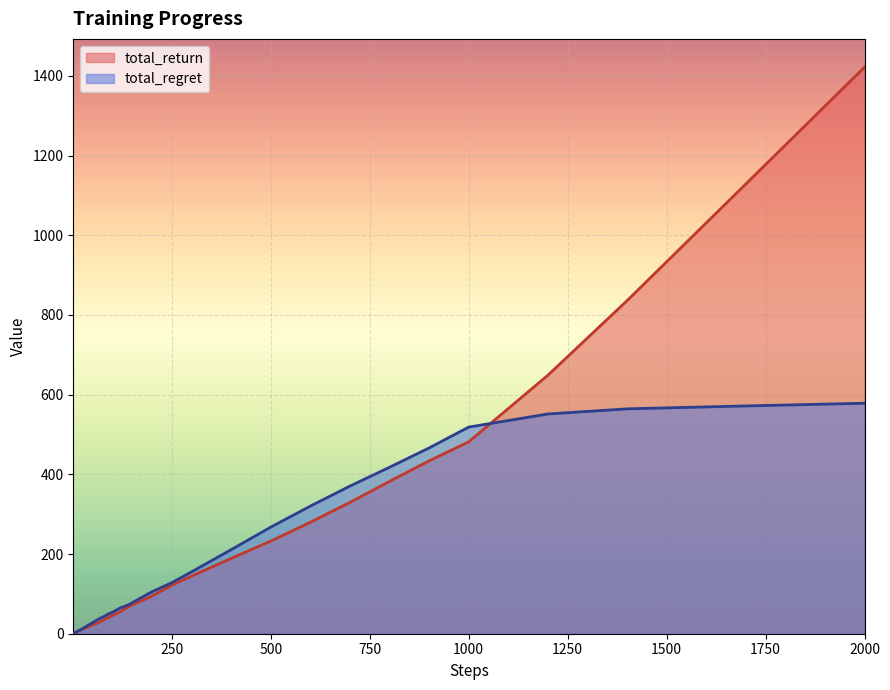

What is the highest value of the total_return series?

1421.6